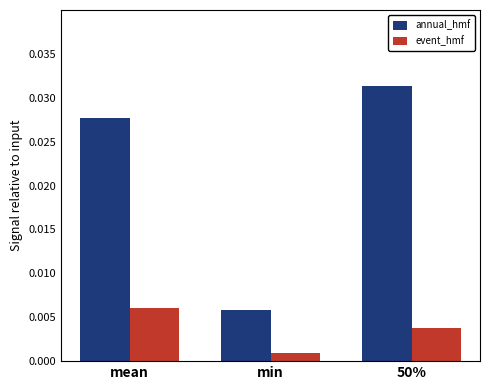

What is the label of the 3rd bar from the left?

50%